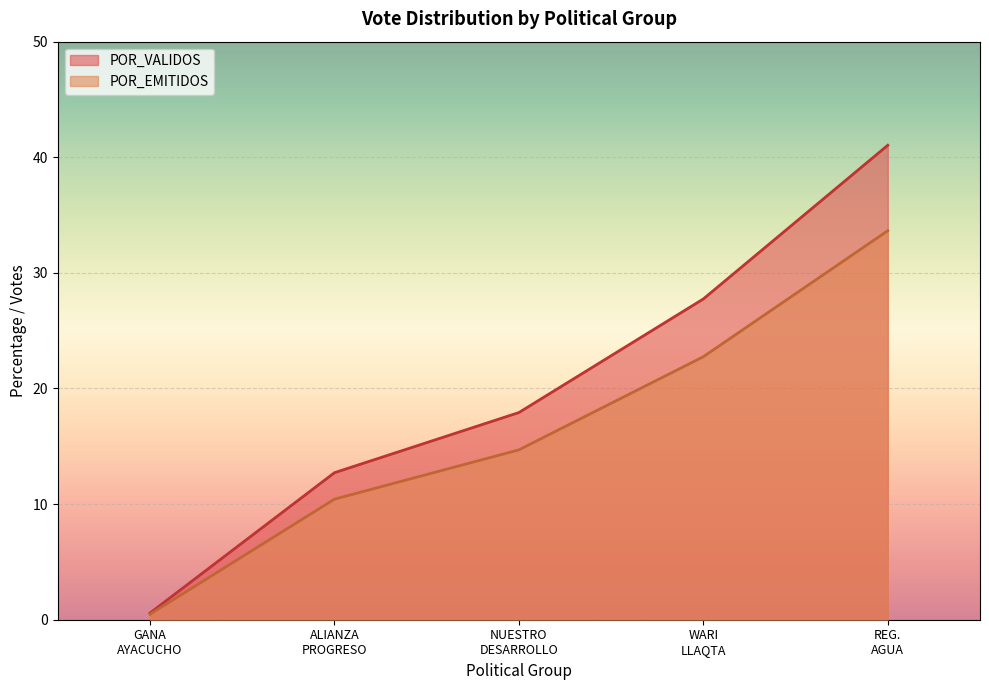

Which series has the largest total across all categories?

POR_VALIDOS